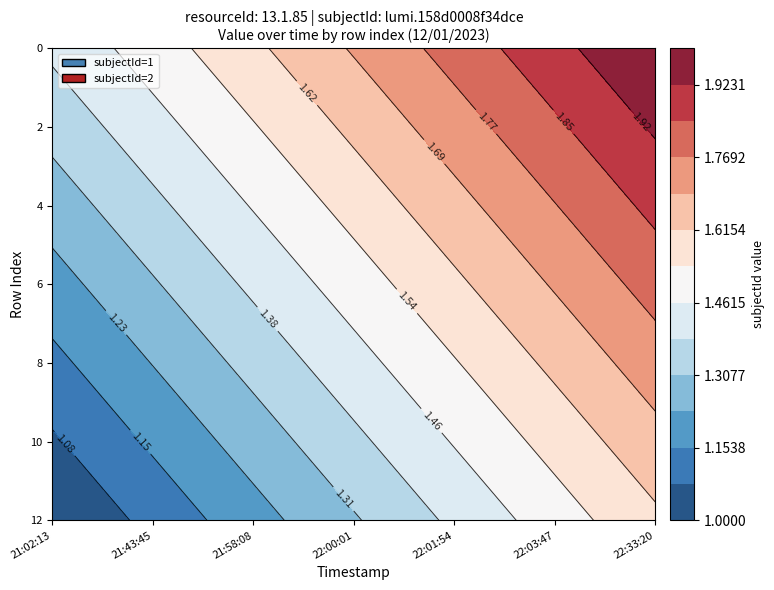

What is the sum of the 3 values at 12 and 5?

3